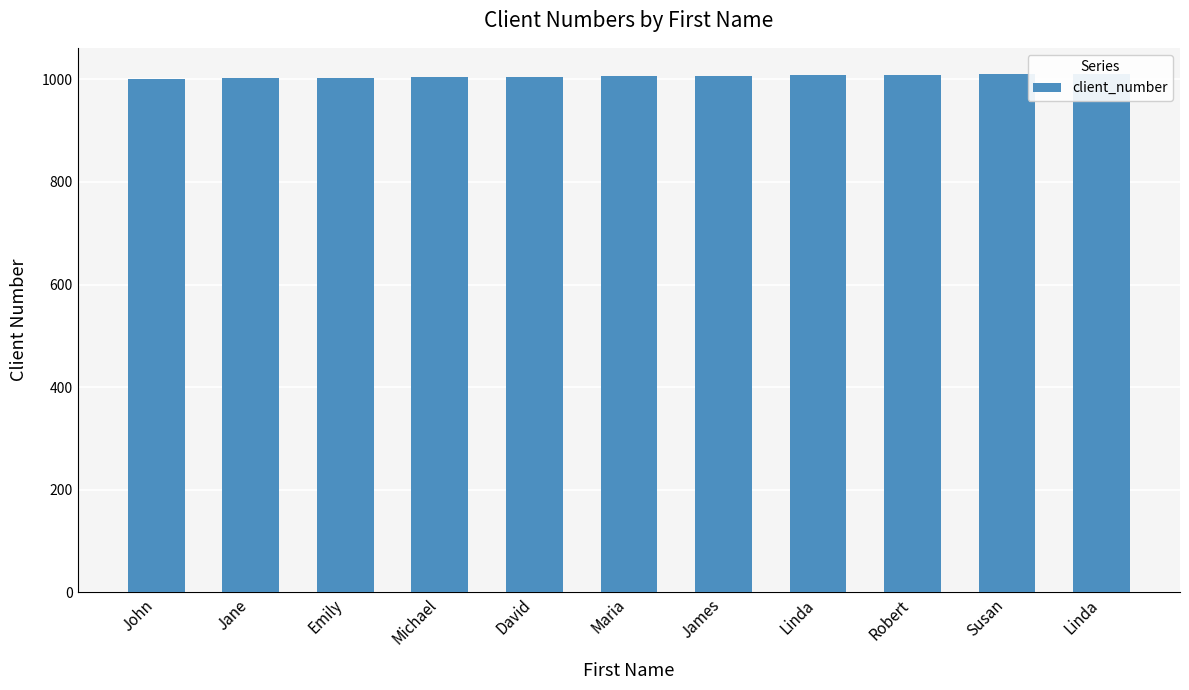

What is the smallest value displayed?

1001